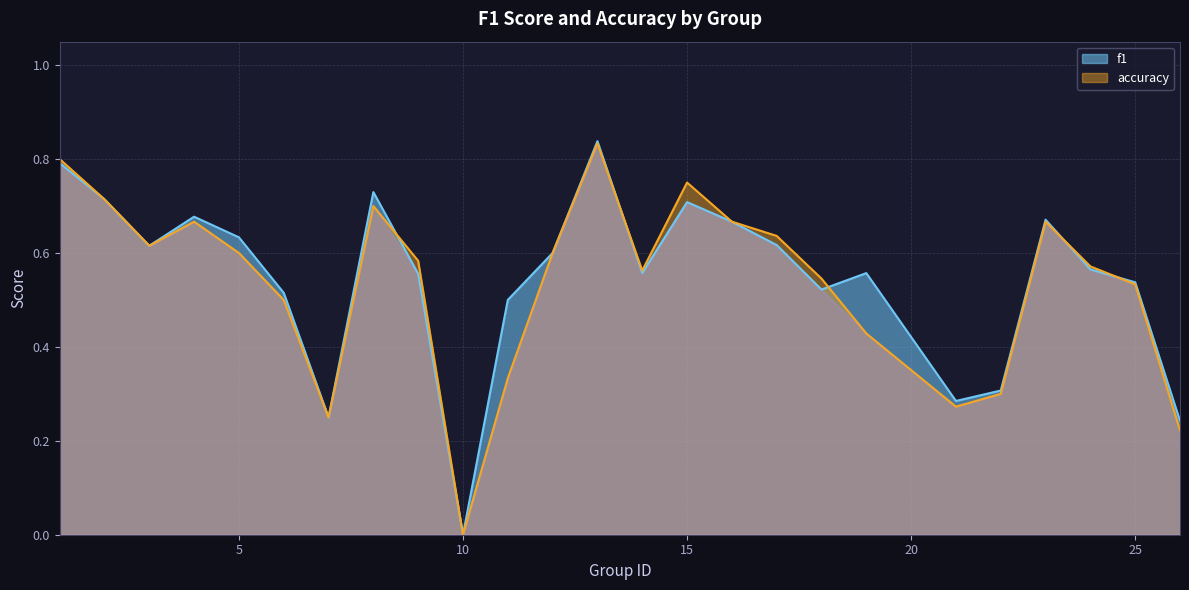

Does the chart have visible grid lines?

Yes